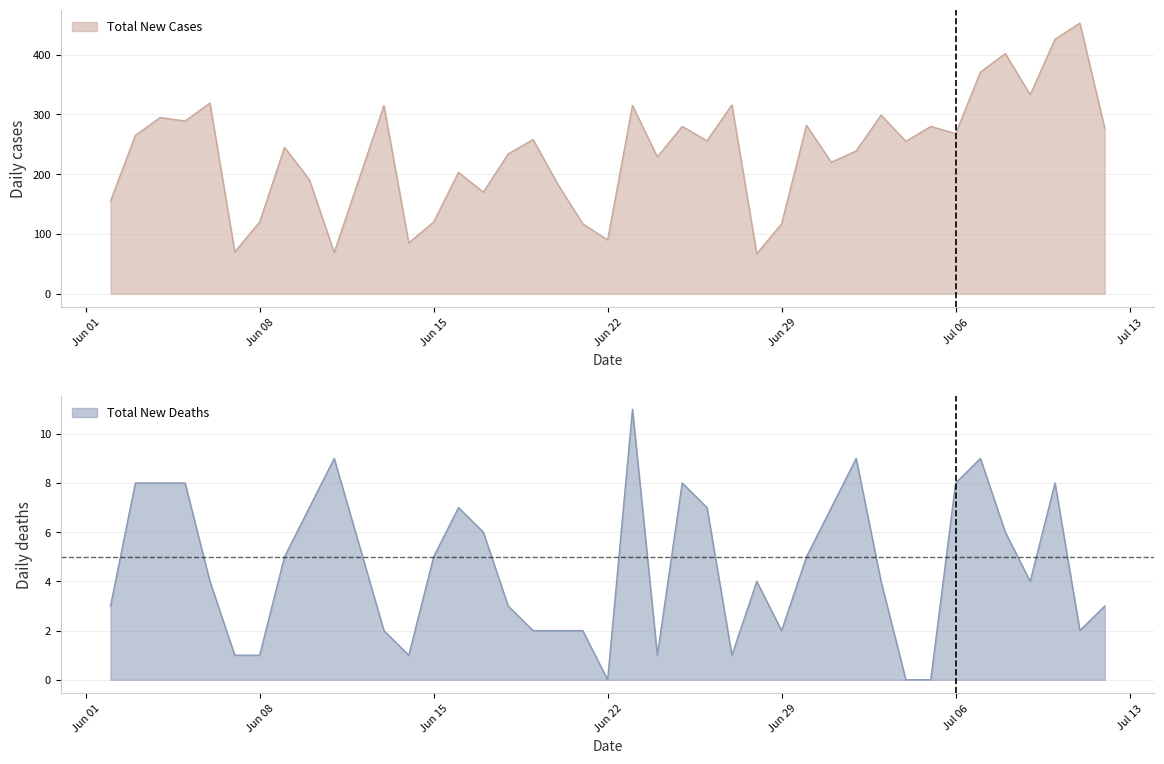

Does the chart display data point markers on the line(s)?

No